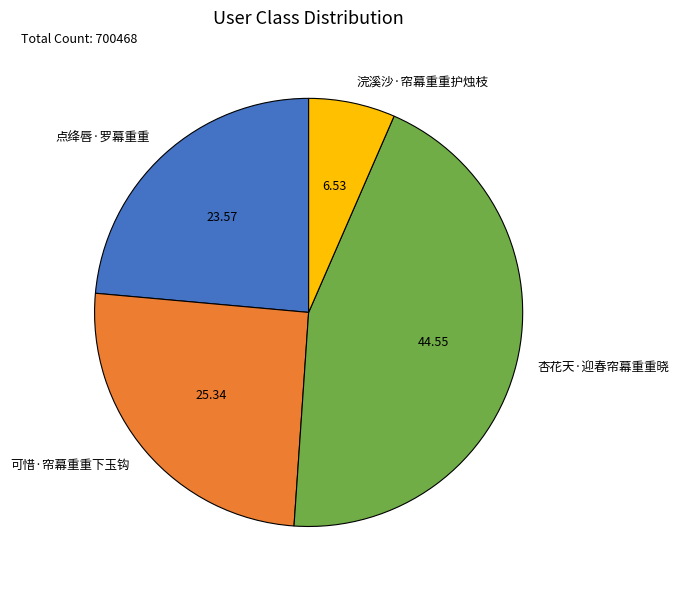

Does 杏花天·迎春帘幕重重晓 account for over 50% of the chart?

No